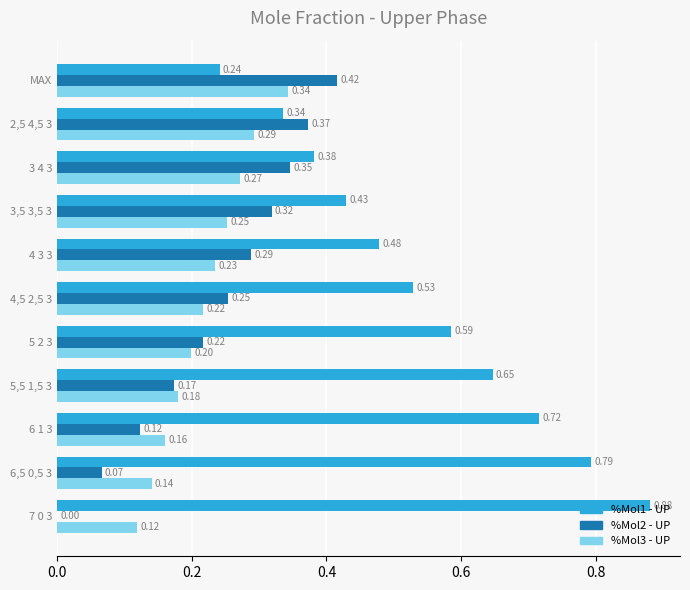

Is the value of %Mol1 - UP at 7 0 3 greater than the value of %Mol2 - UP at 3,5 3,5 3?

Yes